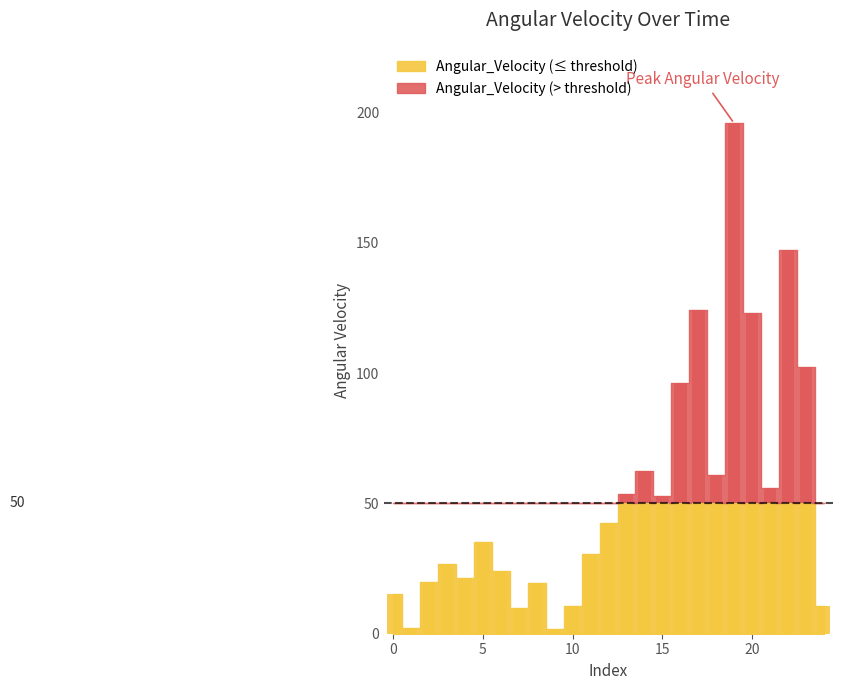

Reading left to right, what are all the values shown in this chart?

0=15.2	1=2.3	2=19.8	3=26.6	4=21.3	5=35.3	6=24.2	7=9.8	8=19.3	9=1.9	10=10.8	11=30.5	12=42.3	13=53.7	14=62.3	15=52.7	16=96.1	17=124.4	18=60.7	19=195.8	20=123.1	21=55.9	22=147.4	23=102.3	24=10.5